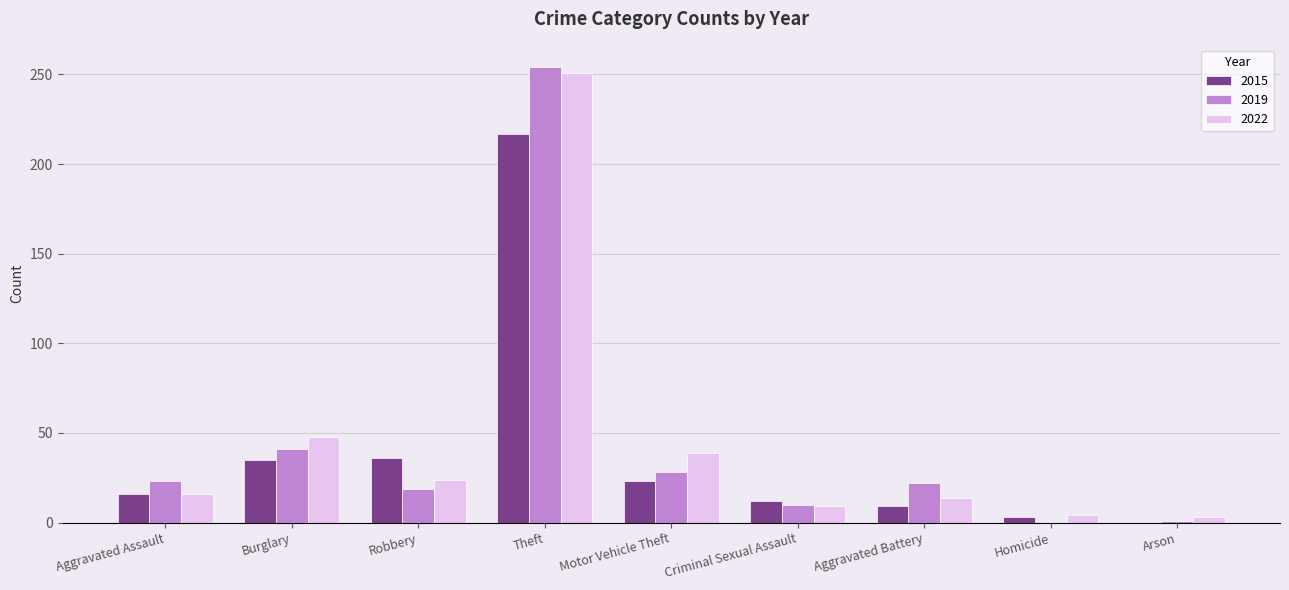

What are all the series names shown in the legend?

2015, 2019, 2022